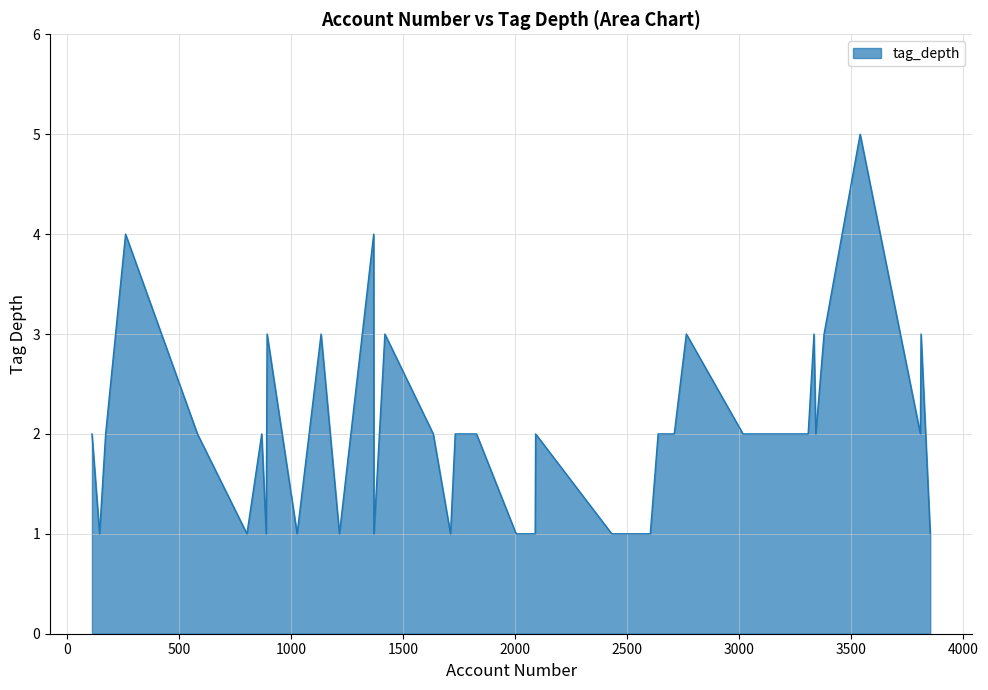

What is the smallest value displayed?

1